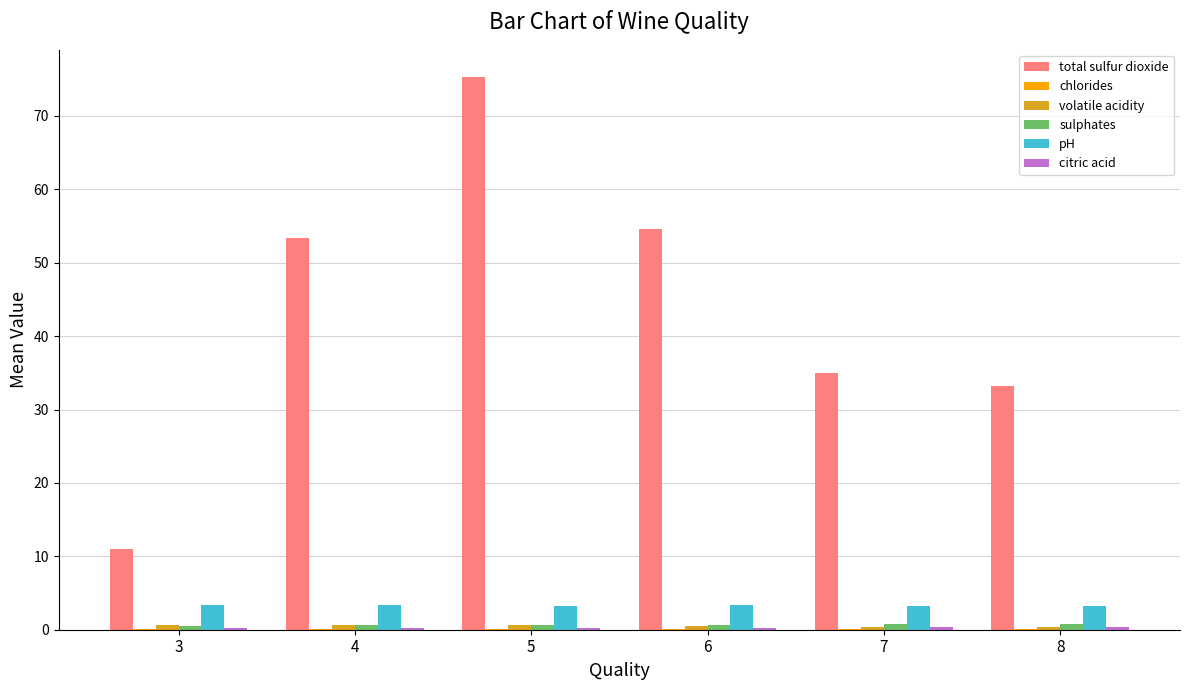

True or false: total sulfur dioxide has a value of 11.0 at 3.

True